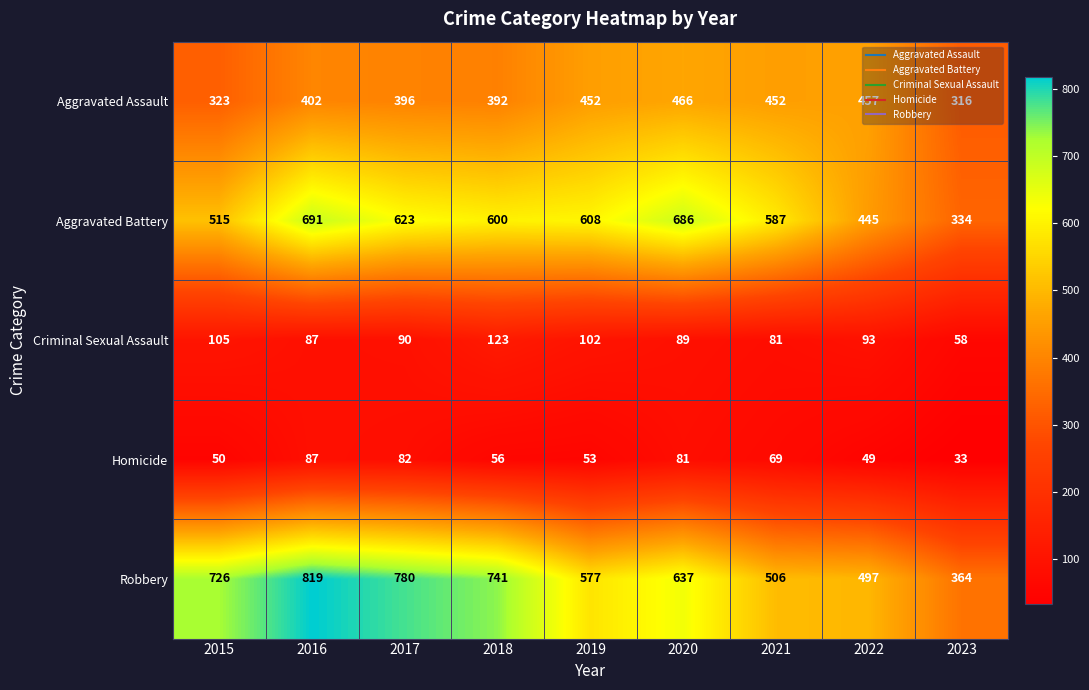

At which category does the chart reach its minimum across all series?

2023